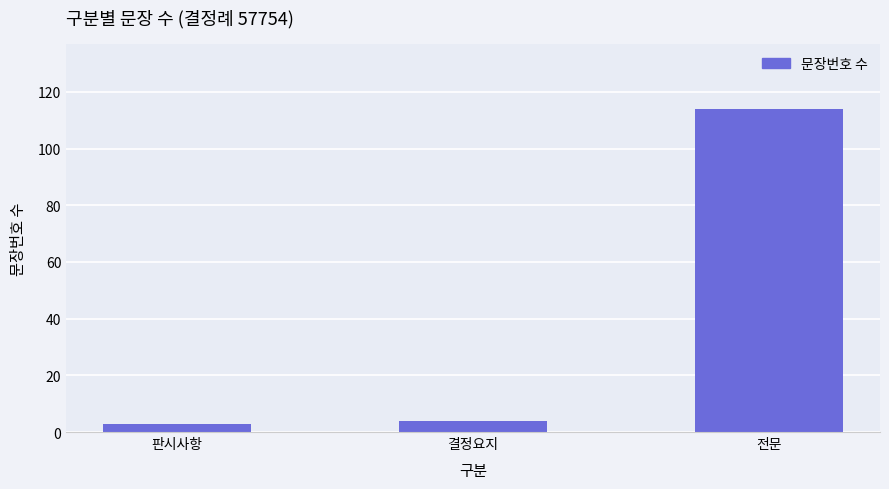

What position from the right is 판시사항?

3